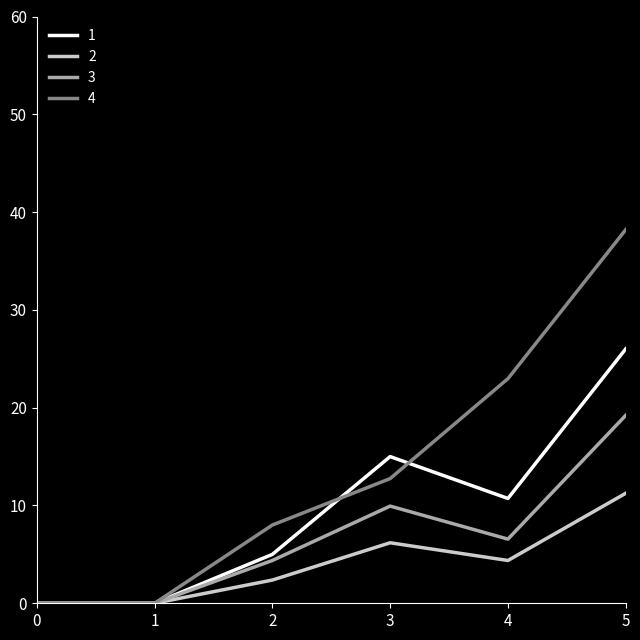

List the series in order of their peak value, lowest first.

2, 3, 1, 4